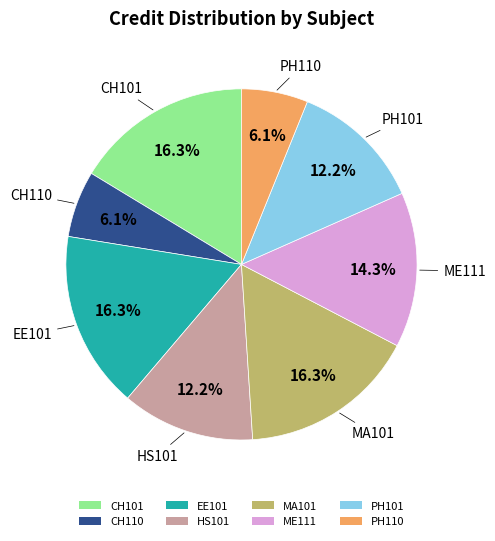

To the nearest percent, what is the difference between the largest and smallest slice percentages?

10%